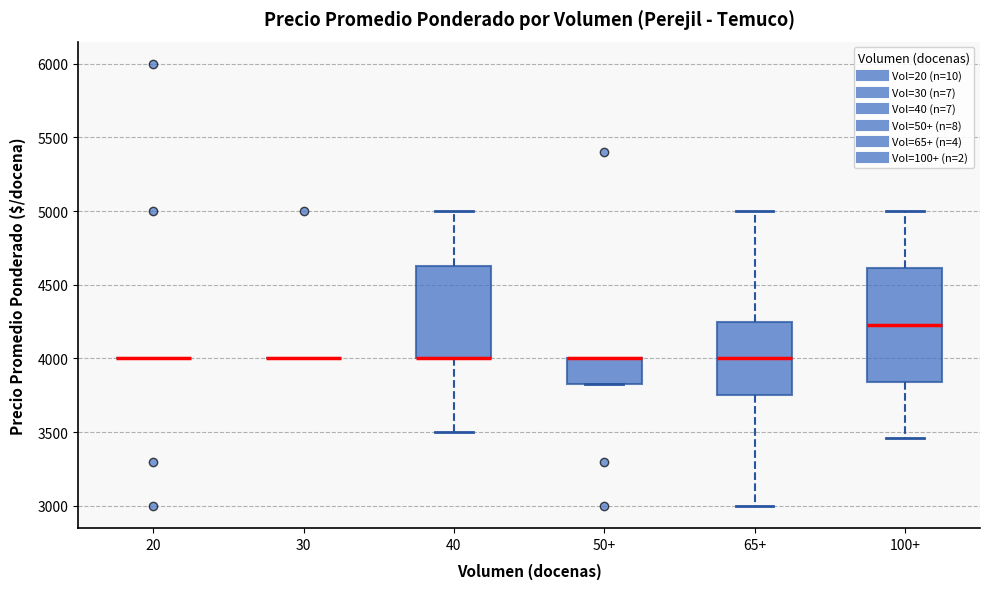

Reading left to right, transcribe this box plot: for each box, give where its median line is, the range the box spans, and where its two whiskers end, as read against the y-axis. The values are not printed on the chart, so give them approximately, as read against the axis.

20: box collapsed to a line at 4000, whiskers 4000 to 4000
30: box collapsed to a line at 4000, whiskers 4000 to 4000
40: median 4000 (drawn on the box's lower edge), box 4000 to 4650, whiskers 3500 to 5000
50+: median 4000 (drawn on the box's upper edge), box 3850 to 4000, whiskers 3850 to 4000
65+: median 4000, box 3750 to 4250, whiskers 3000 to 5000
100+: median 4250, box 3850 to 4600, whiskers 3450 to 5000